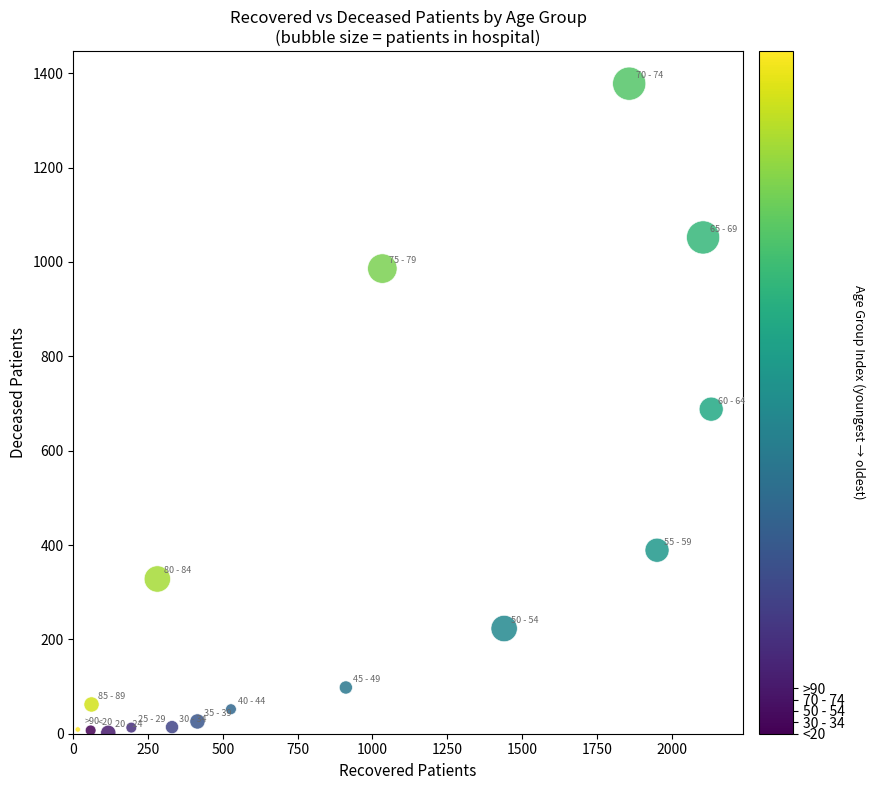

What is the range of Y values (max minus min)?

1376